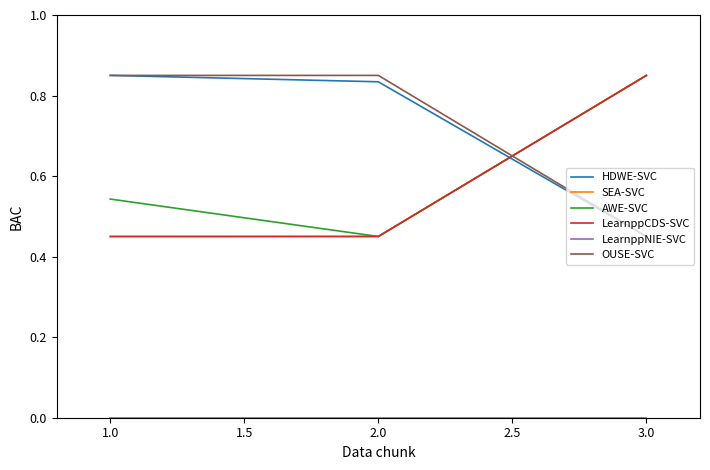

Is it true that OUSE-SVC equals 1.4 at 1.0?

False